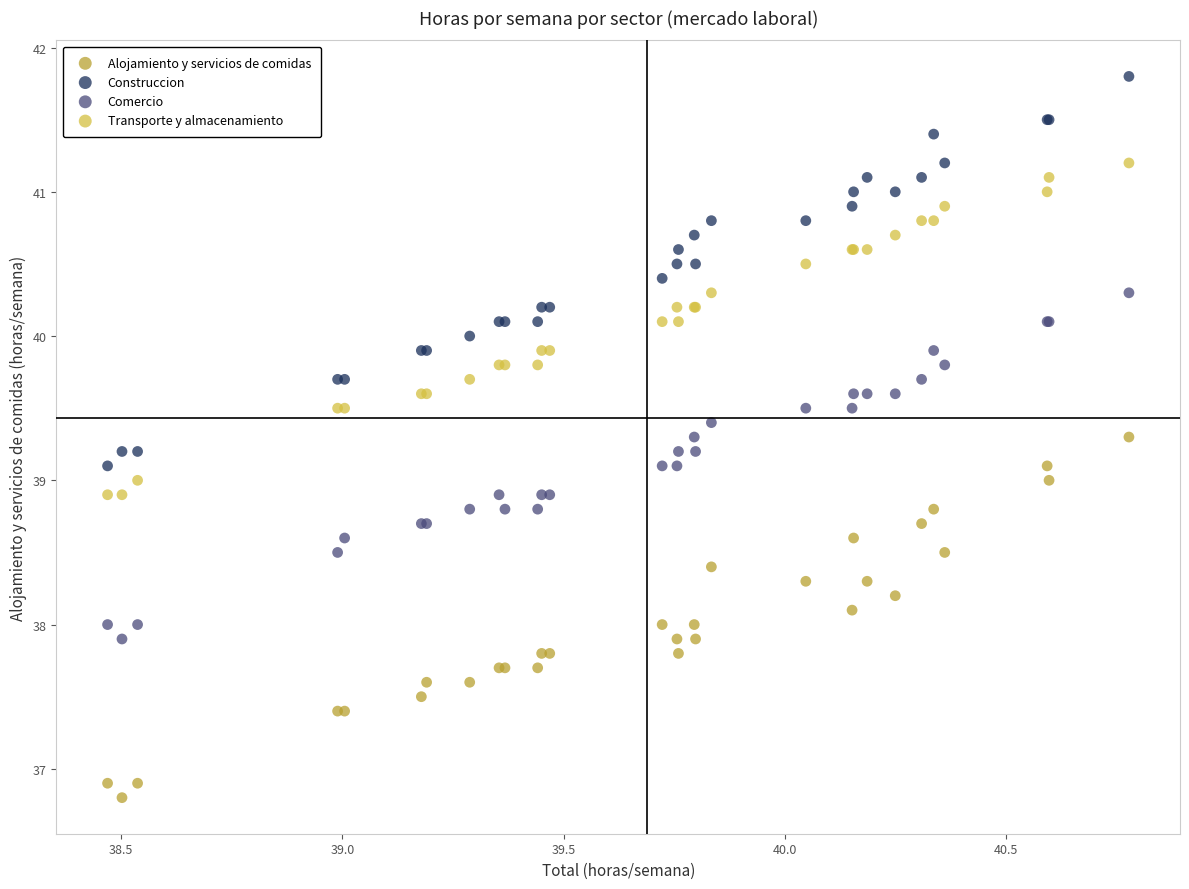

Which series has the largest Y range (max minus min)?

Construccion